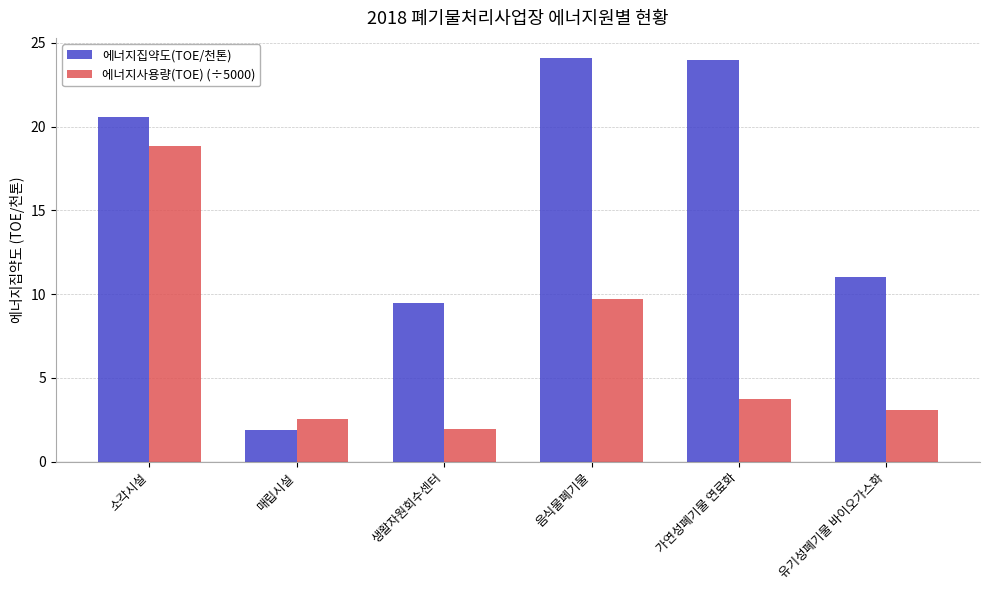

Which series has the widest spread of values?

에너지집약도(TOE/천톤)